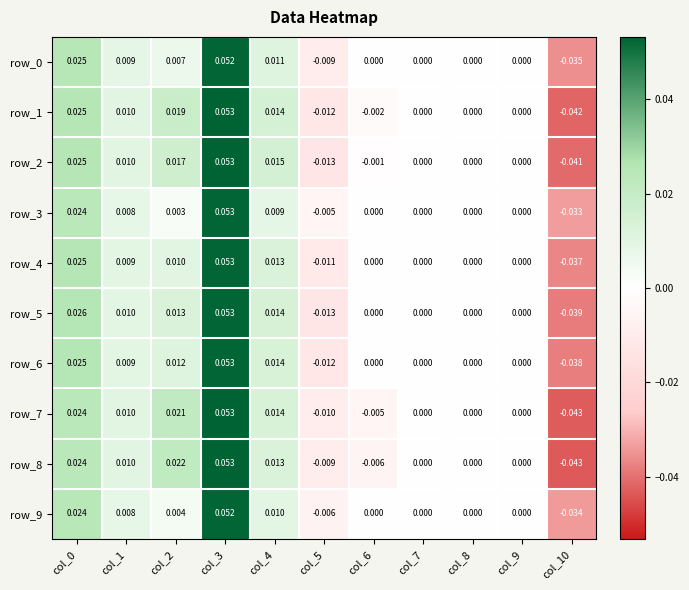

Is the value of row_2 at col_1 greater than the value of row_1 at col_9?

Yes